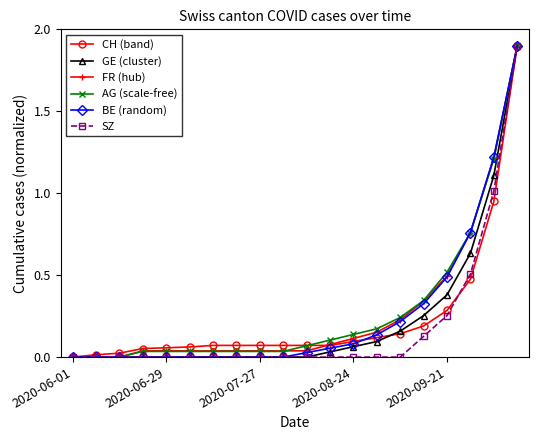

Count the number of data series in this chart.

6